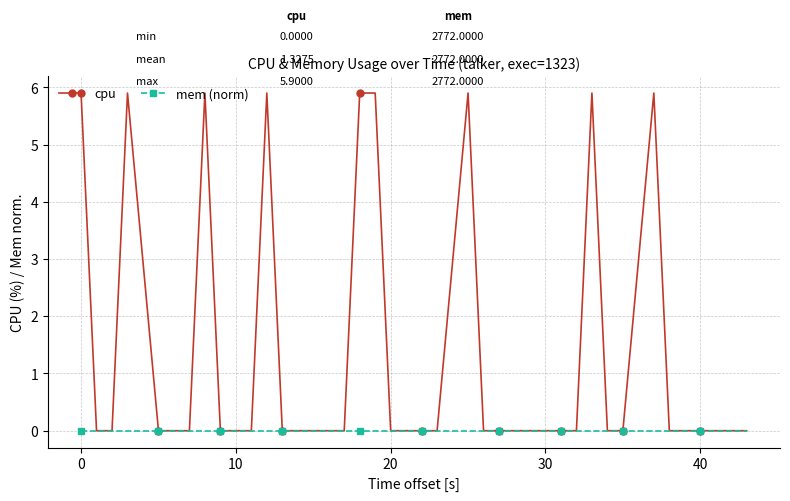

What is the highest value of the cpu series?

5.9